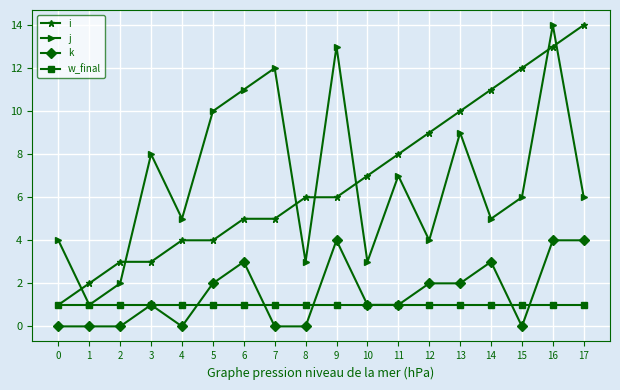

At which category does j reach its first local valley?

1